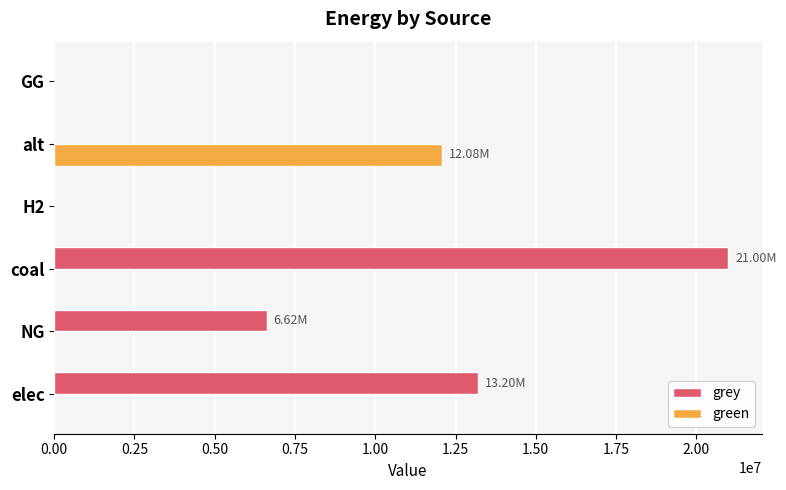

At which category is the sum across all series the highest?

coal